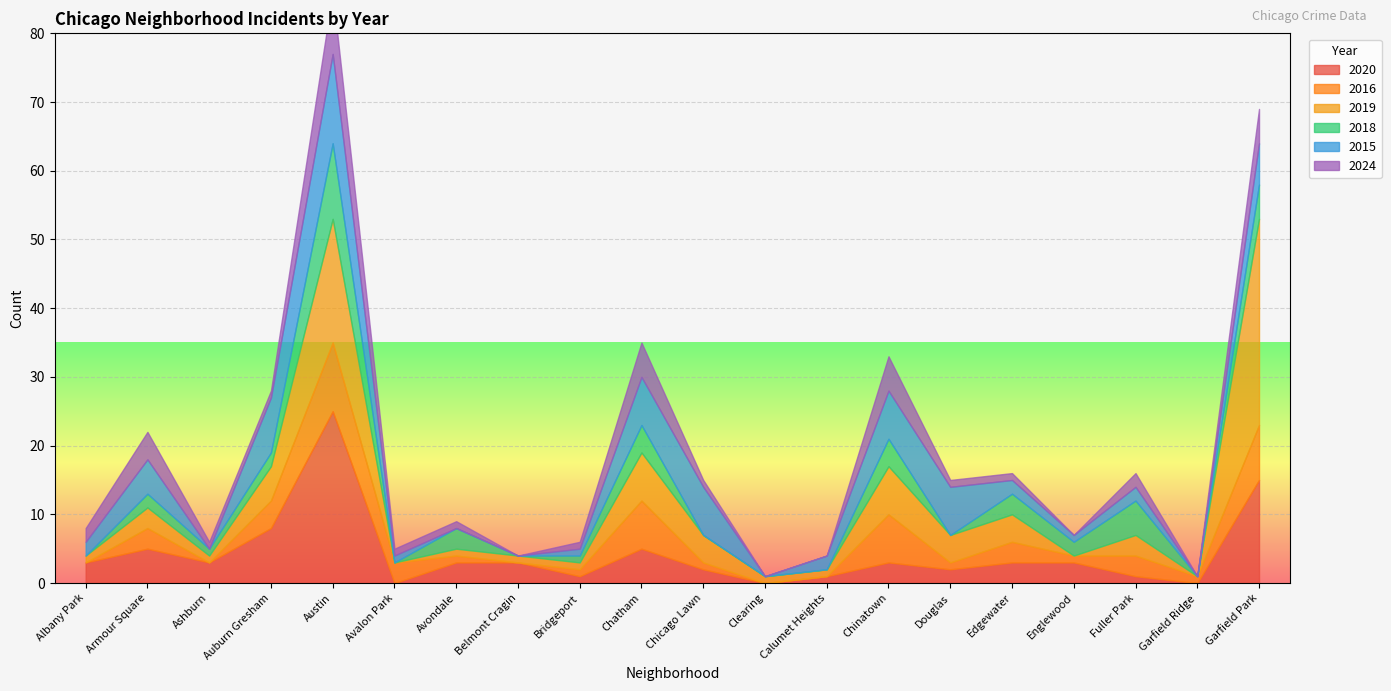

Which series ends up on top after the final intersection of 2016 and 2024?

2016